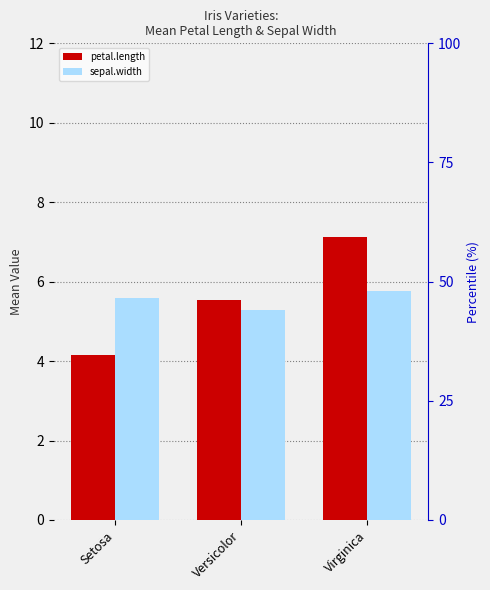

Where is sepal.width nearest to the value 5?

Versicolor